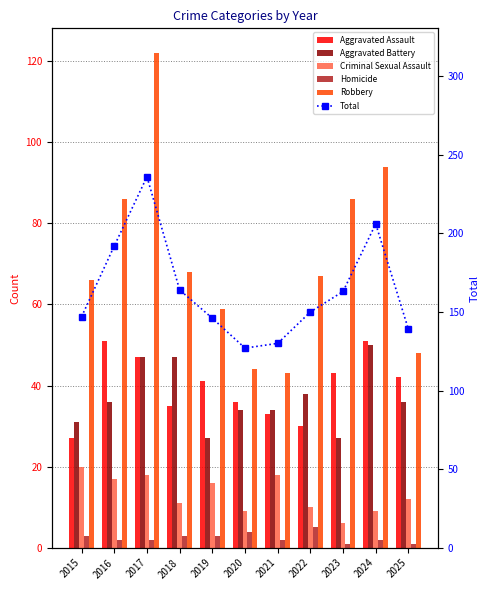

Which category has the highest value in the Total series?

2017